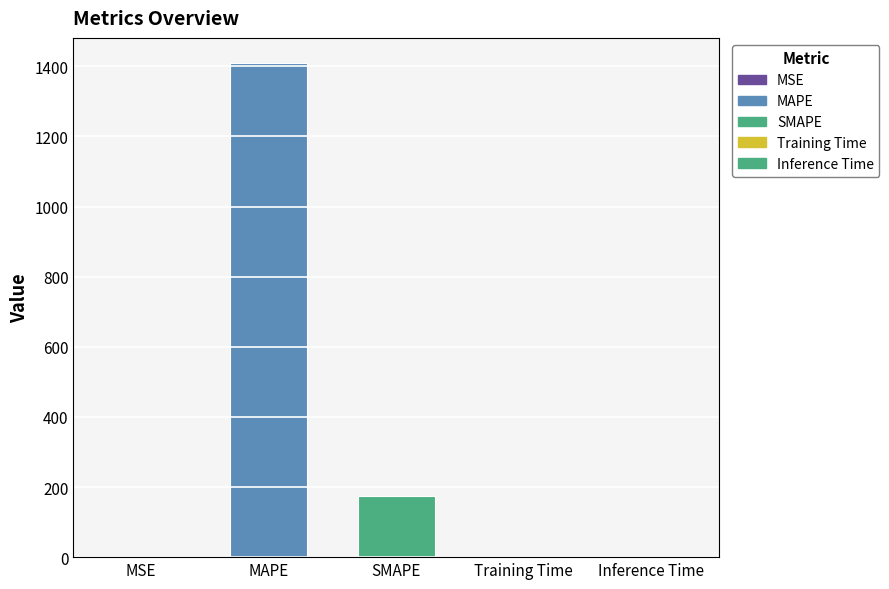

True or false: the data shows 1410.6 at MAPE.

True